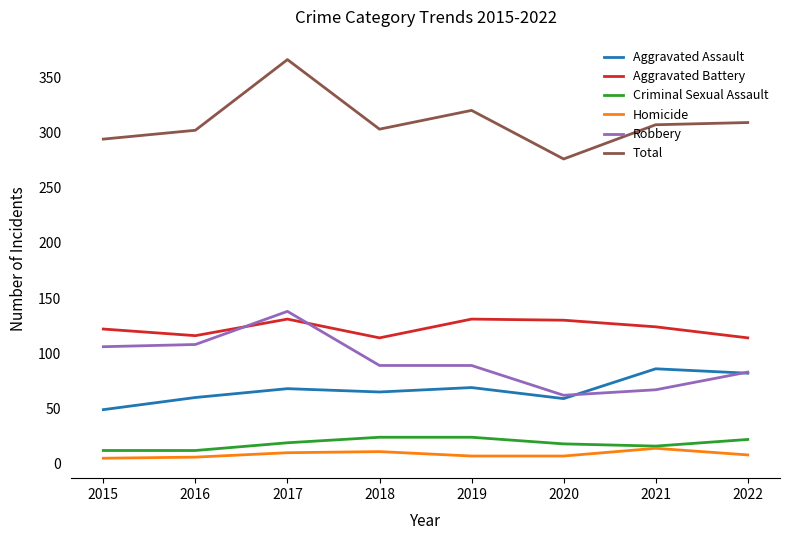

True or false: Homicide and Total cross at least once.

False